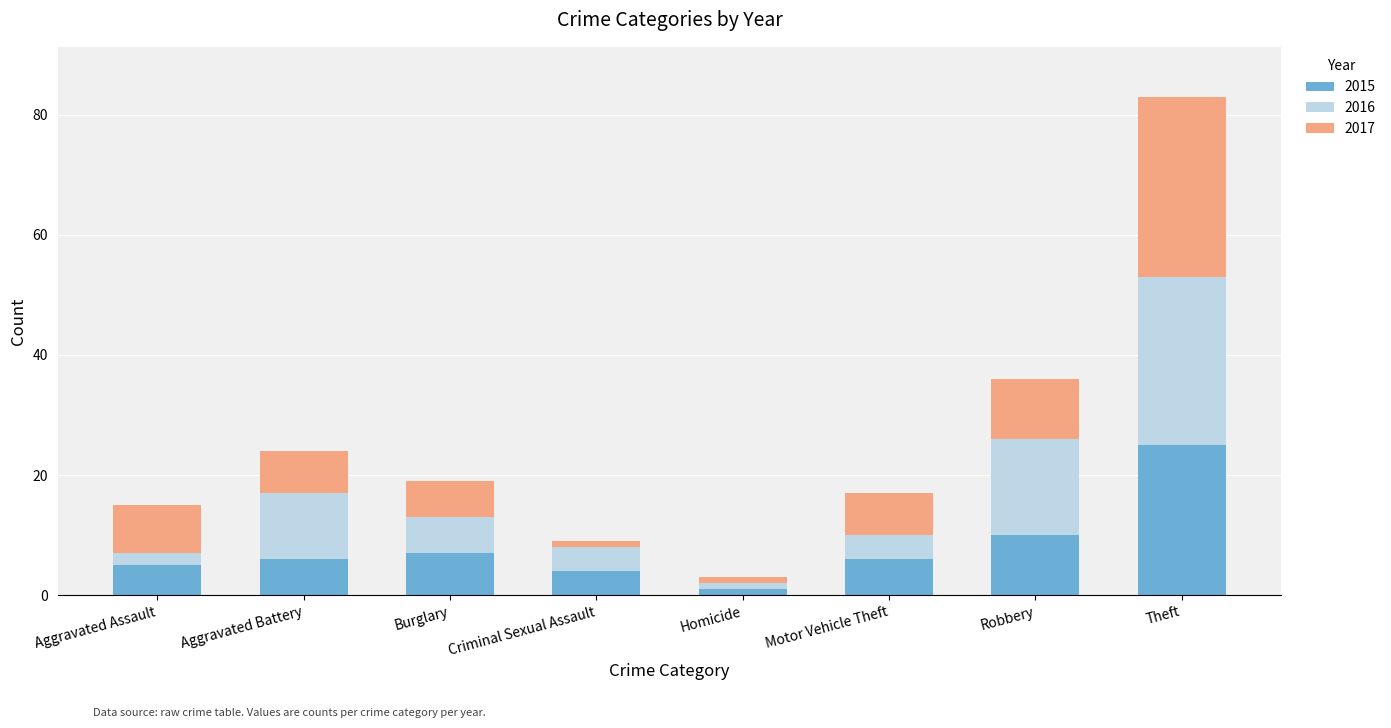

The 2015 series shows 5 at Aggravated Assault. True or false?

True